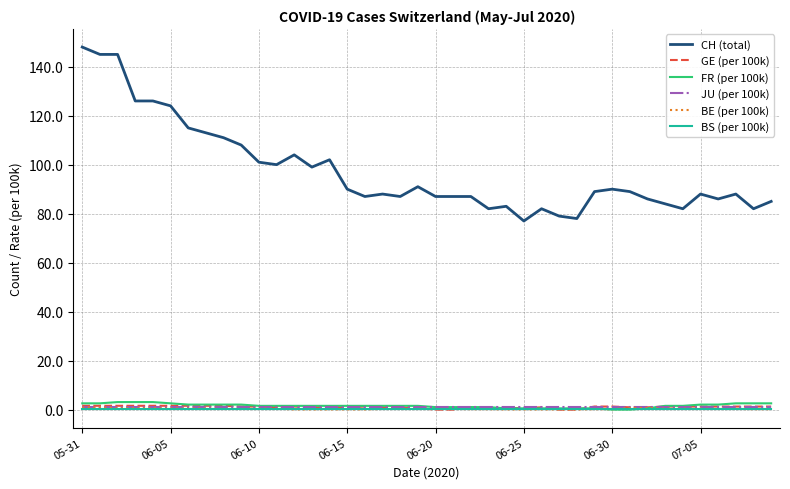

What is the maximum value shown in the chart?

148.0